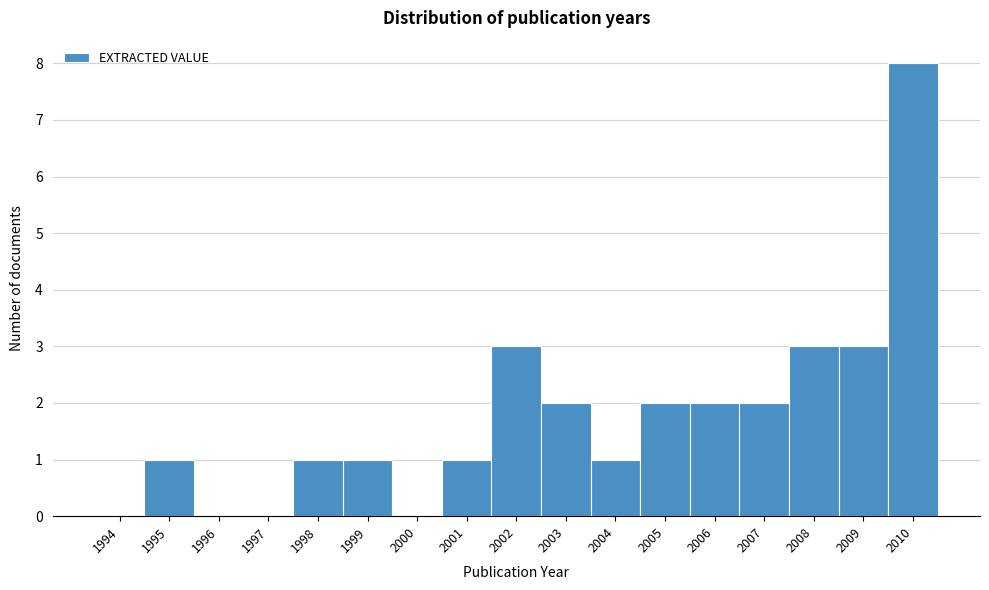

Reading left to right, what are all the values shown in this chart?

1994=0	1995=1	1996=0	1997=0	1998=1	1999=1	2000=0	2001=1	2002=3	2003=2	2004=1	2005=2	2006=2	2007=2	2008=3	2009=3	2010=8